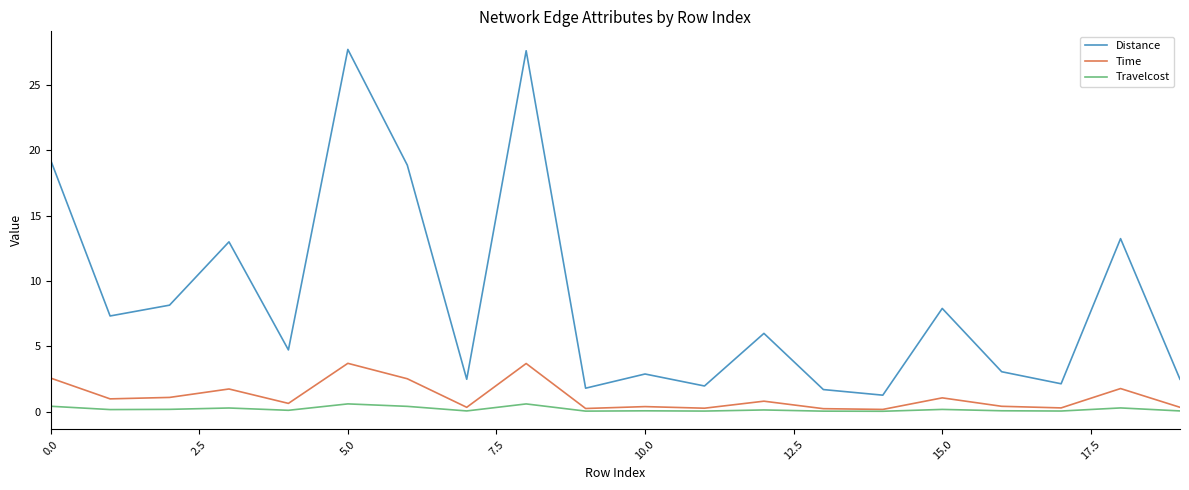

What is the greatest value displayed?

27.7